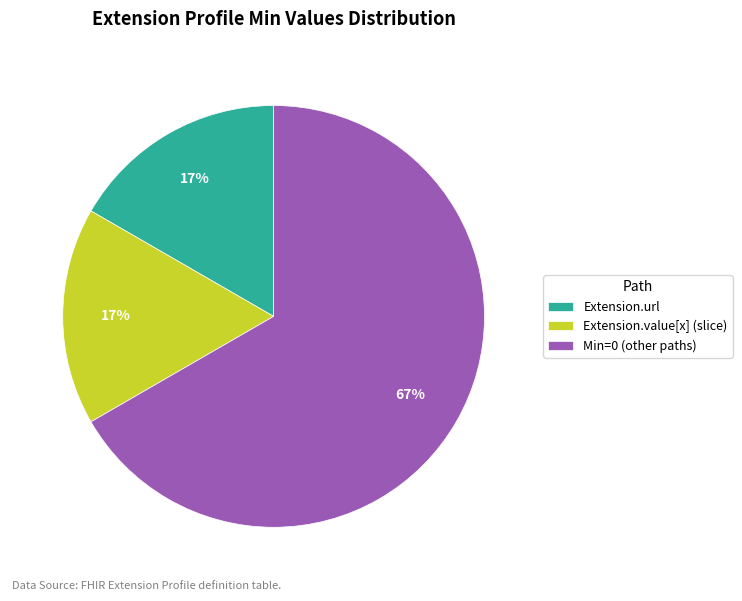

Which has a higher value, Min=0 (other paths) or Extension.value[x] (slice)?

Min=0 (other paths)